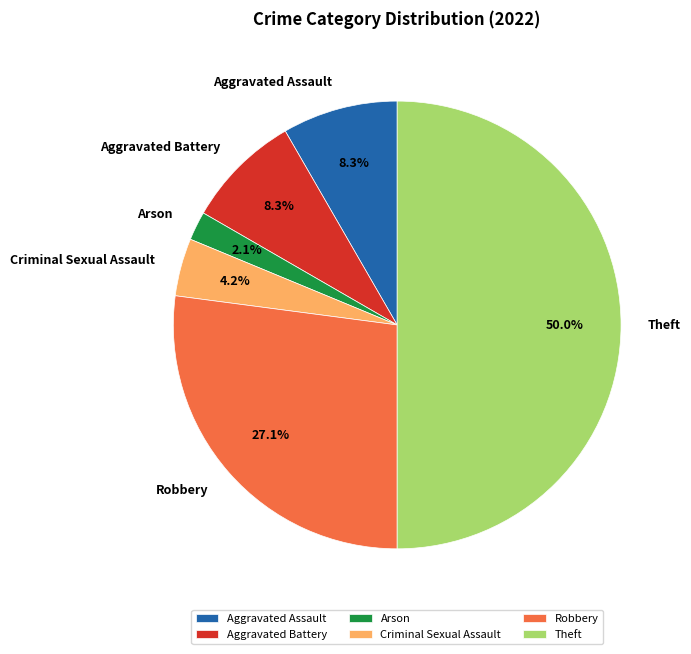

The Theft slice represents 60% of the pie. True or false?

False